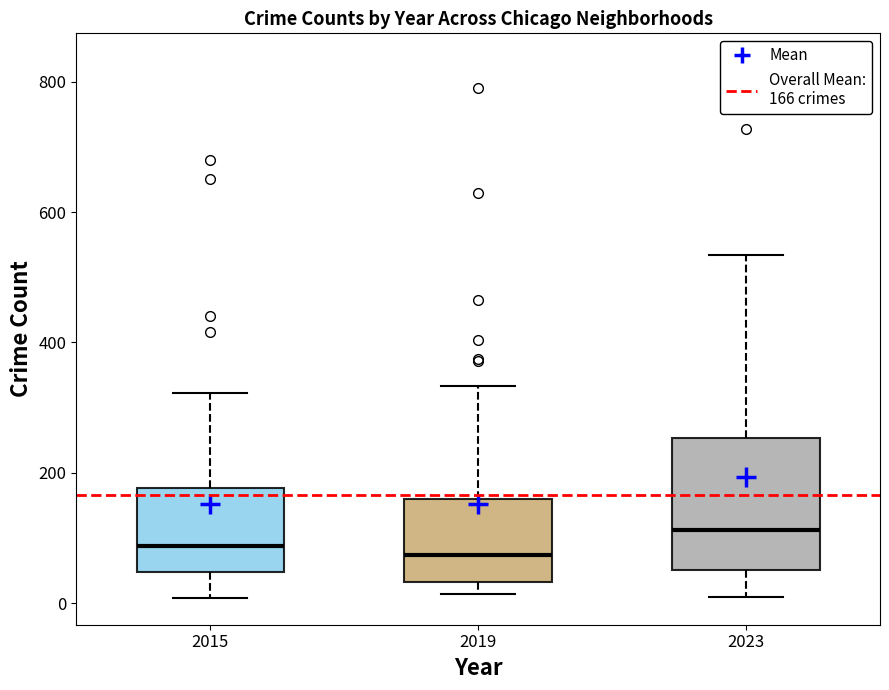

Where is the upper edge of the box at x = 2023 on the y-axis? The values are not printed on the chart, so give them approximately, as read against the axis.

260